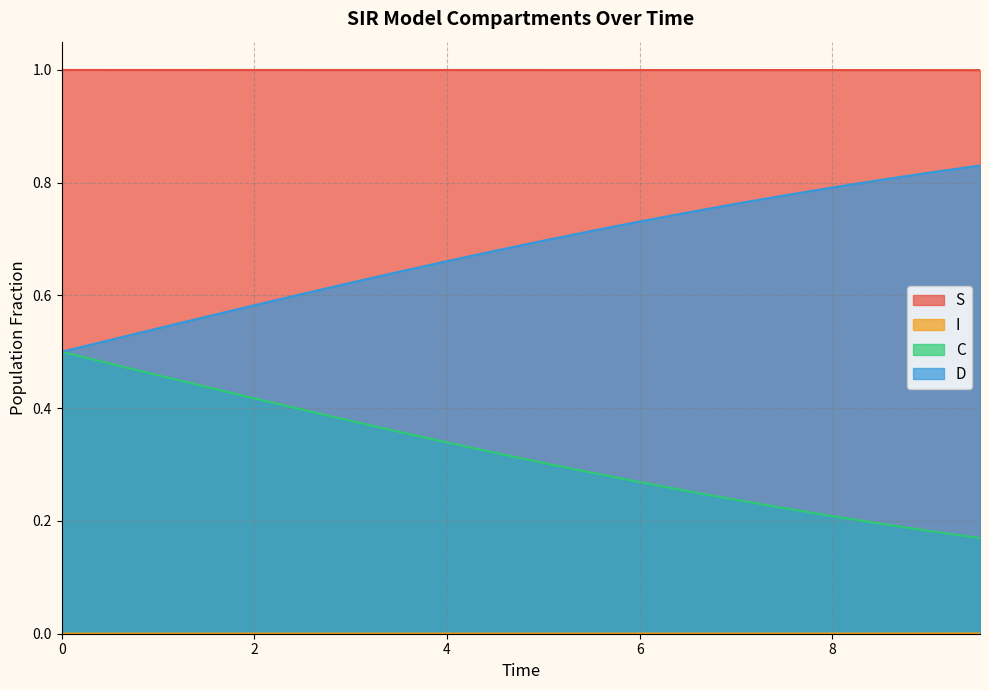

What is the lowest value of the S series?

1.0